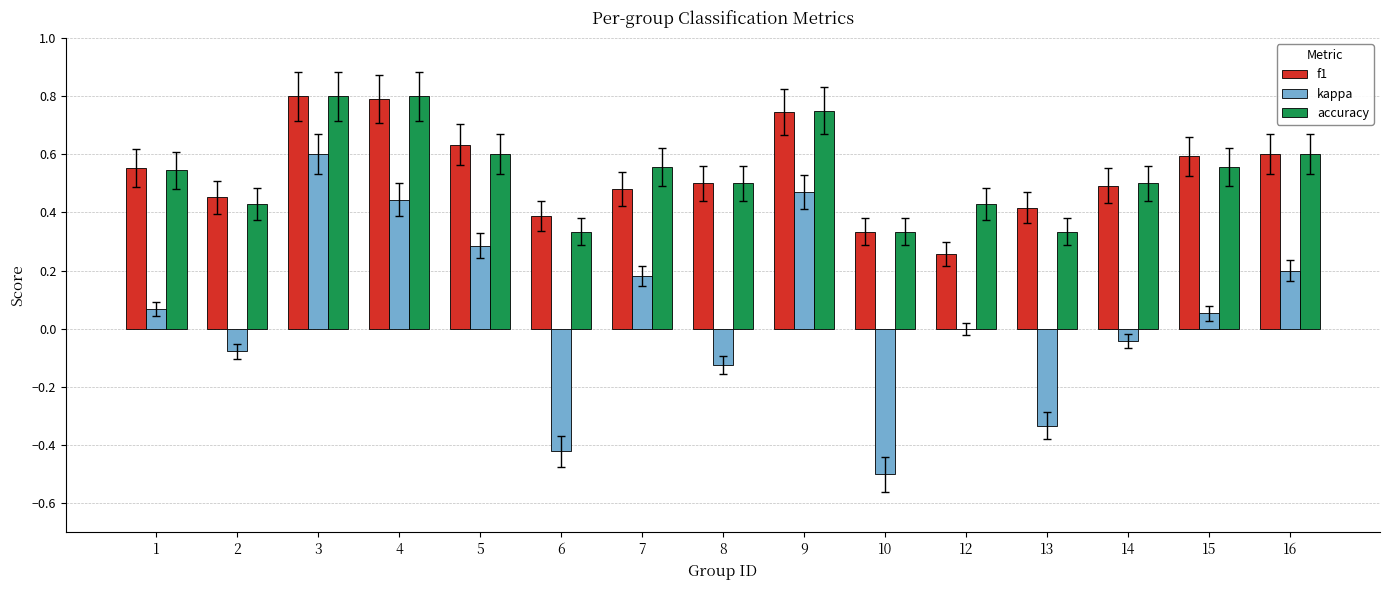

What is the total value across all series at 8?

0.9